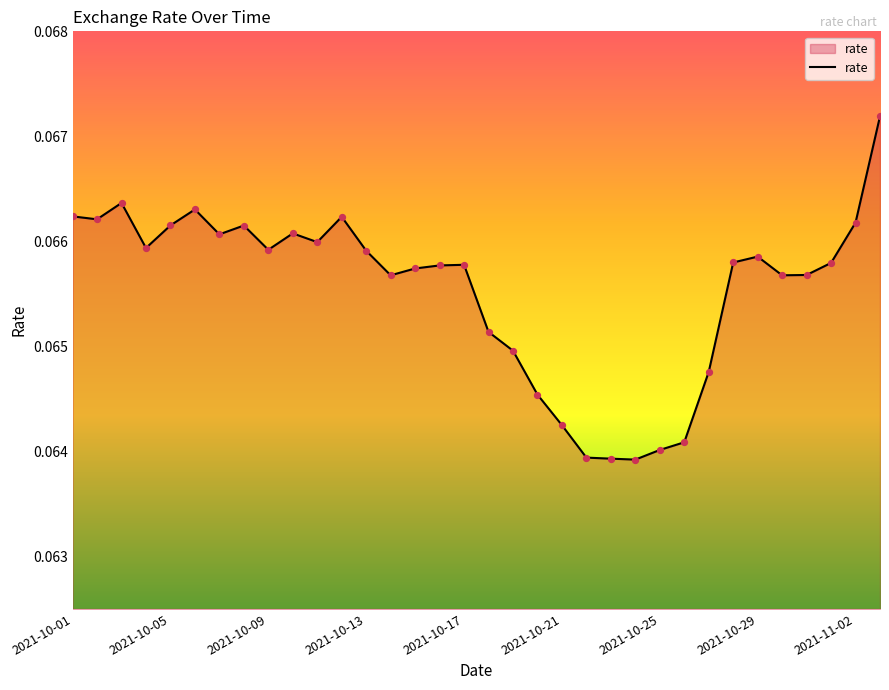

How many lines are shown in the chart?

1